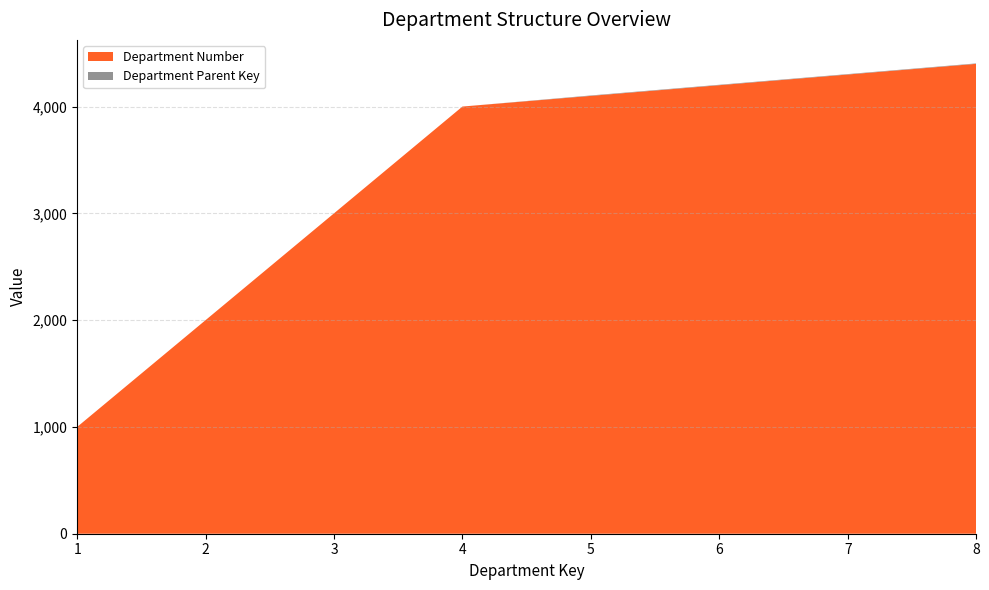

Reading left to right, list all the values displayed in this chart.

Department Number: 1000	2000	3000	4000	4100	4200	4300	4400
Department Parent Key: 0	0	0	0	4	4	4	4